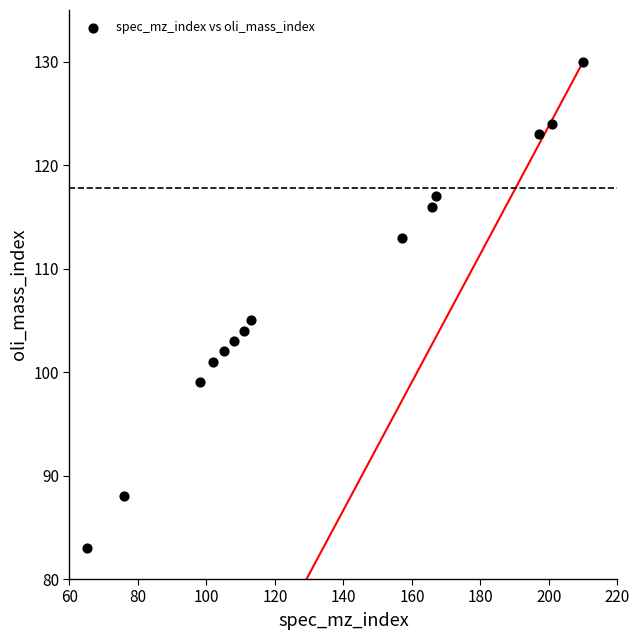

What Y value in the scatter plot is closest to 106?

105